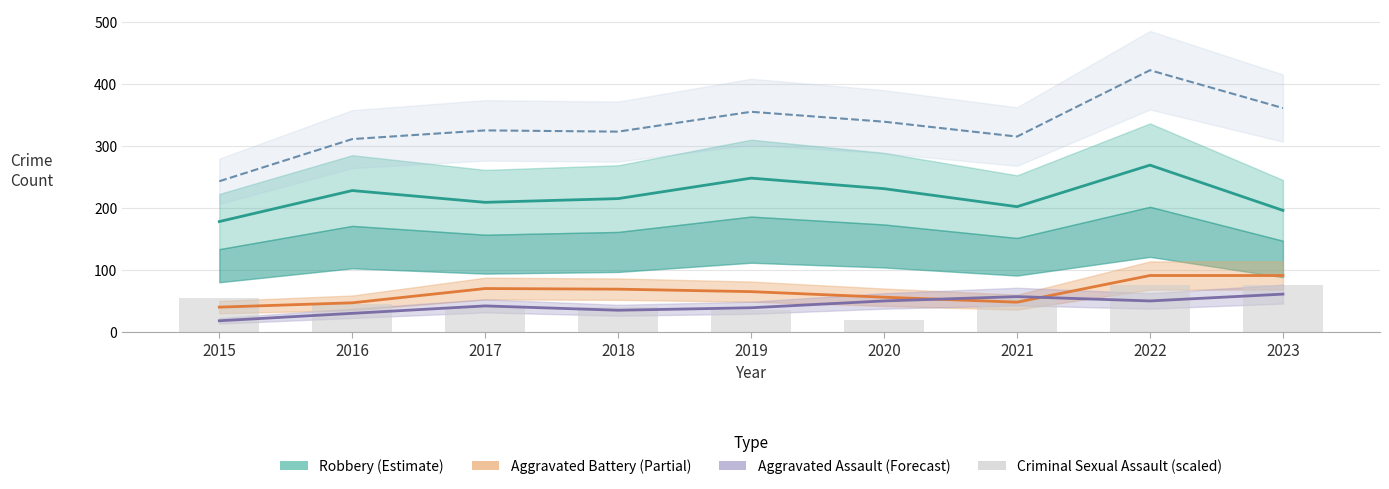

Is the value of Total at 2020 greater than the value of Robbery at 2019?

Yes